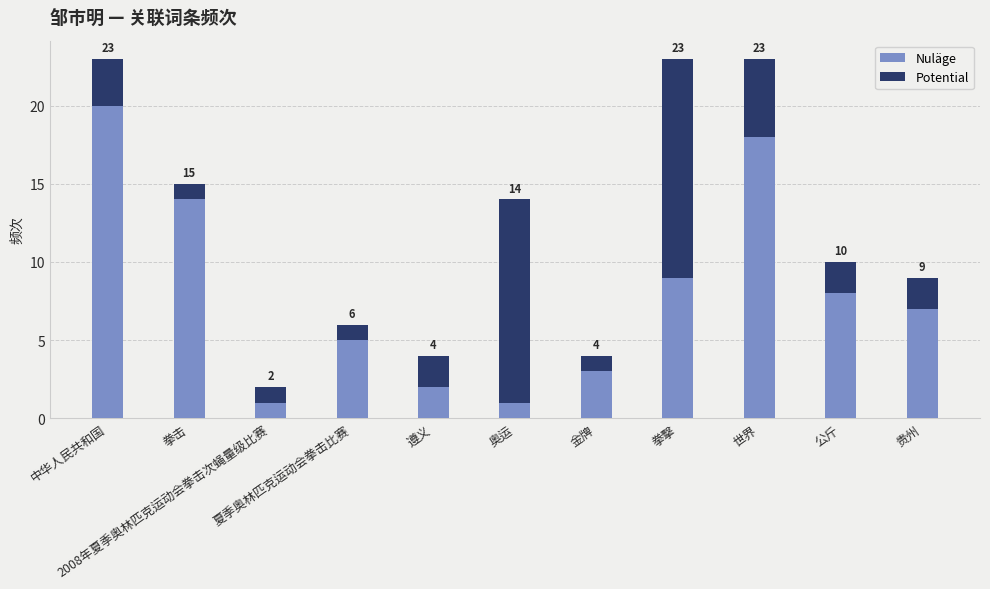

How many bars are there in total?

11